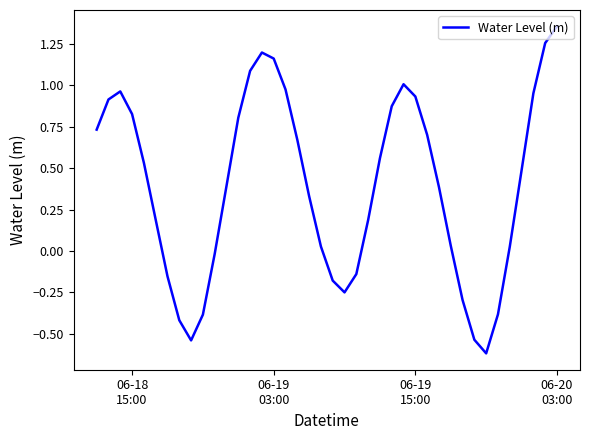

What is the difference between the maximum and minimum values?

2.0